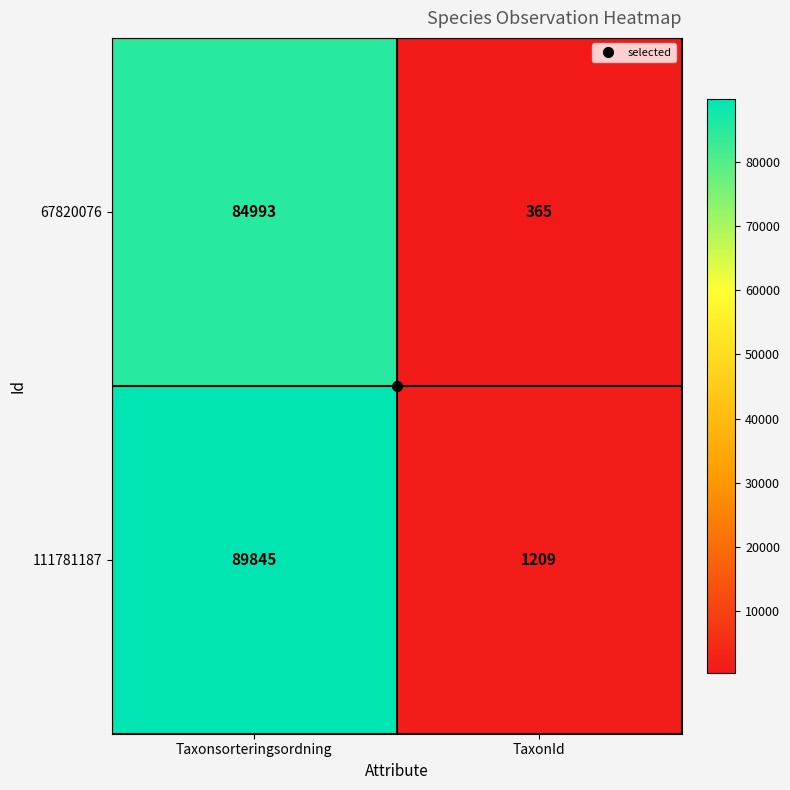

What is the average value of the 111781187 series?

45527